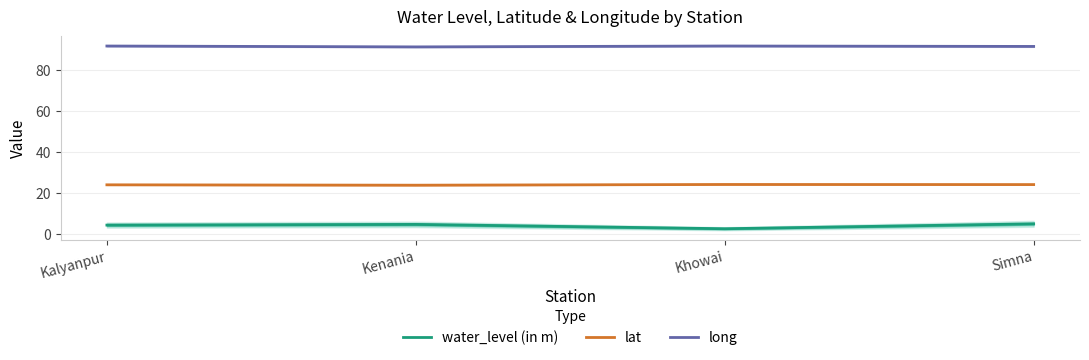

How many lines are shown in the chart?

3